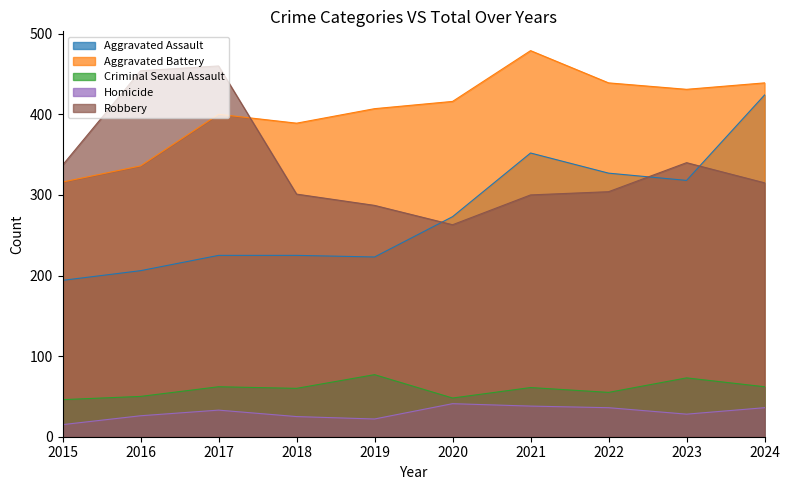

How many lines are shown in the chart?

5